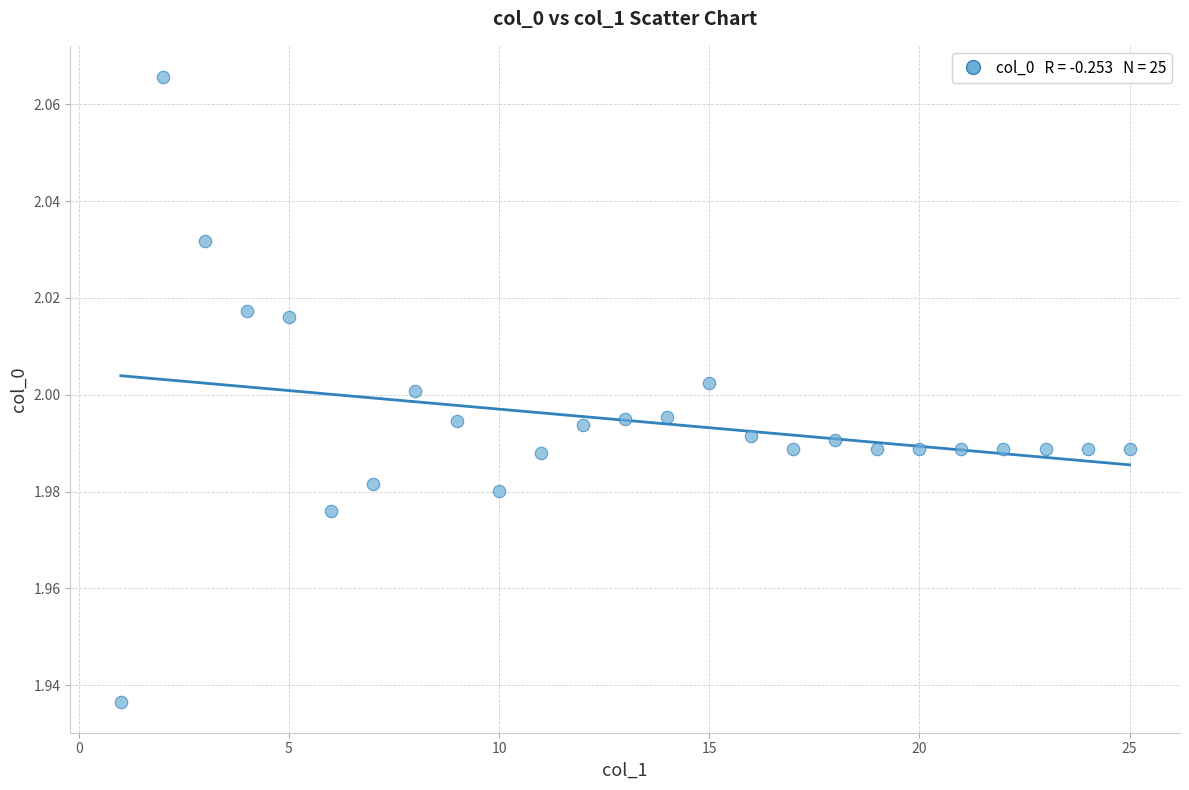

Count the number of points in this scatter plot.

25